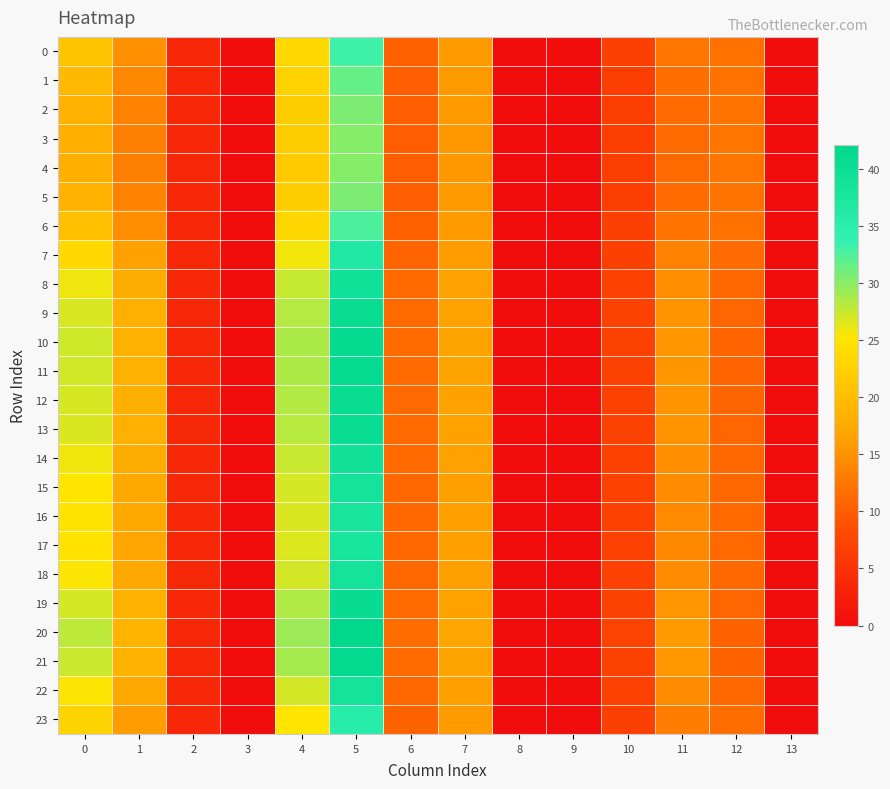

Which series has the largest range (max minus min)?

20